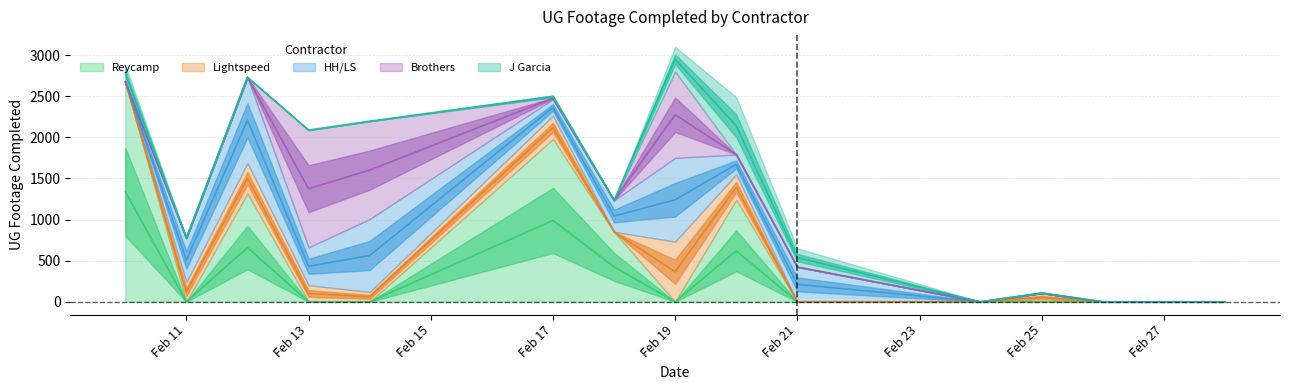

How many lines are shown in the chart?

5